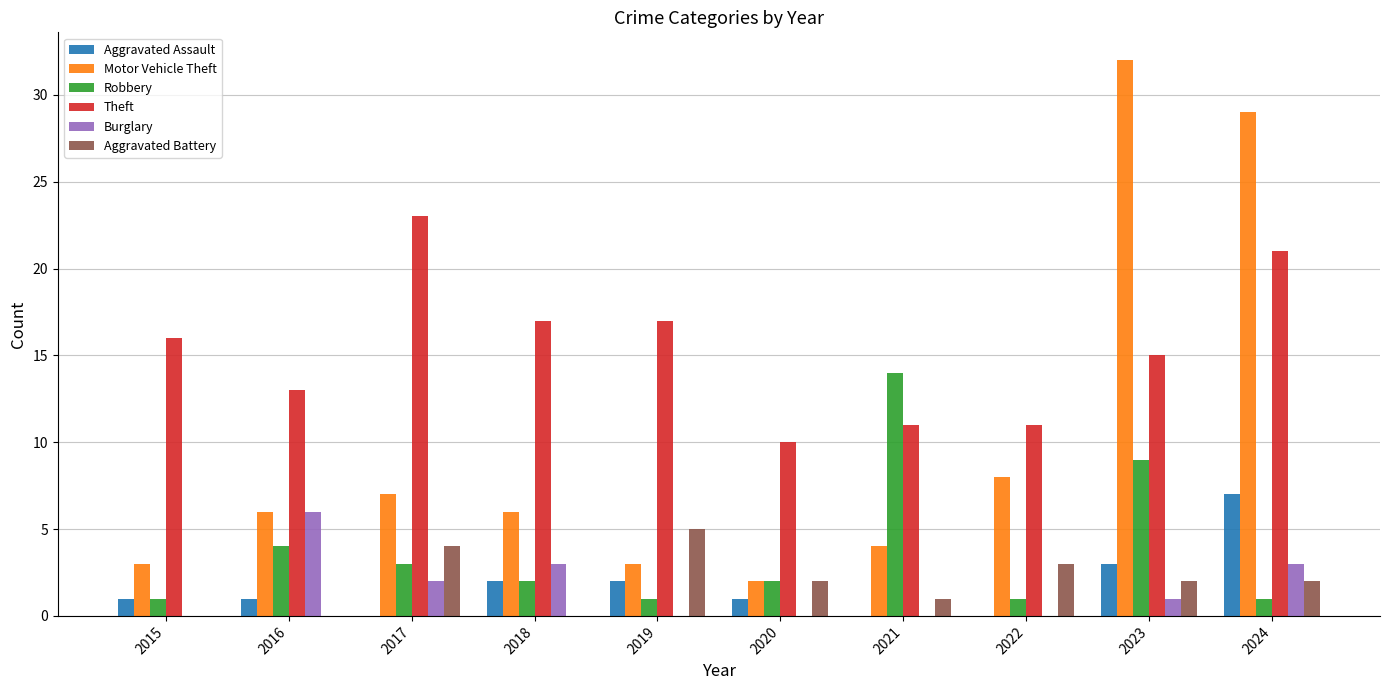

Read the Motor Vehicle Theft value at 2015, to the nearest 5.

5